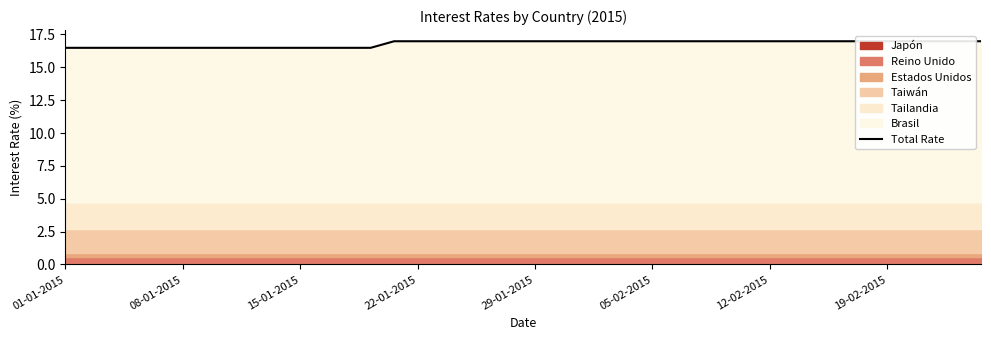

Which label corresponds to the smallest value in the chart?

01-01-2015